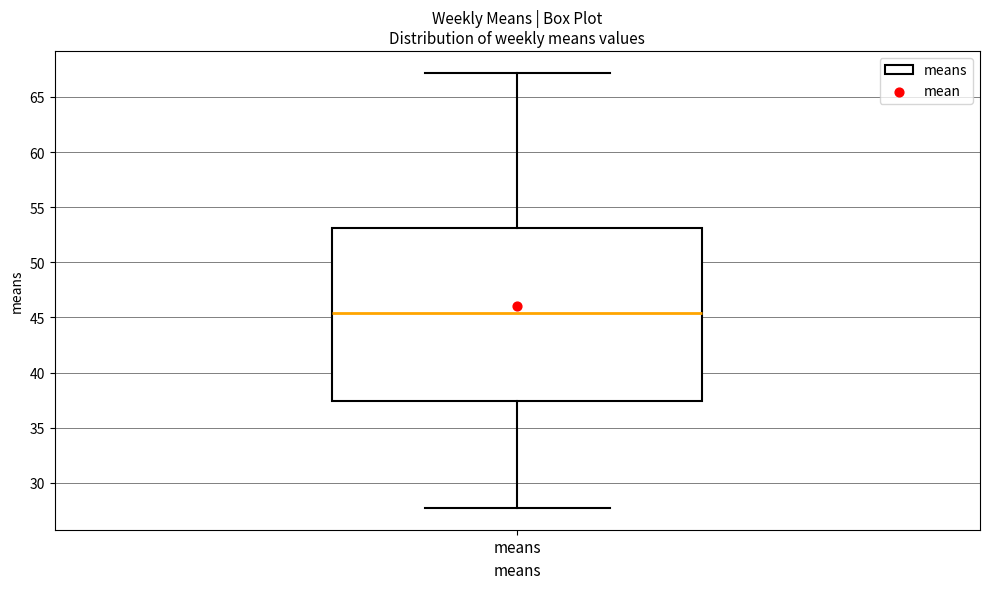

Transcribe this box plot: give where the median line is, the range the box spans, and where the two whiskers end, as read against the y-axis. The values are not printed on the chart, so give them approximately, as read against the axis.

median 45.5, box 37.5 to 53.0, whiskers 27.5 to 67.0